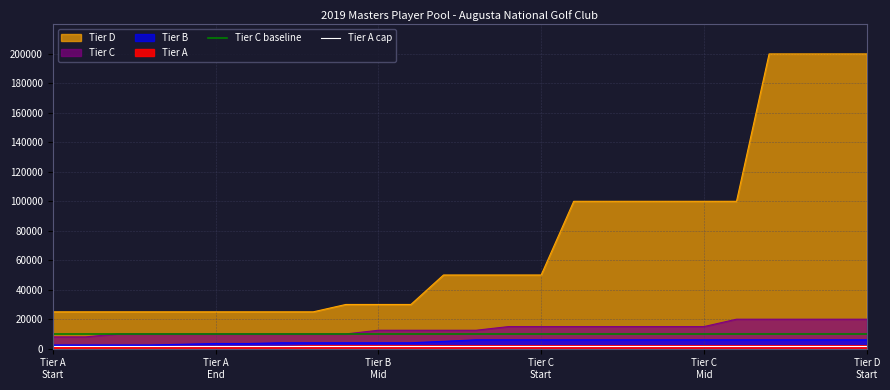

What is the lowest value of the Tier A cap series?

2000